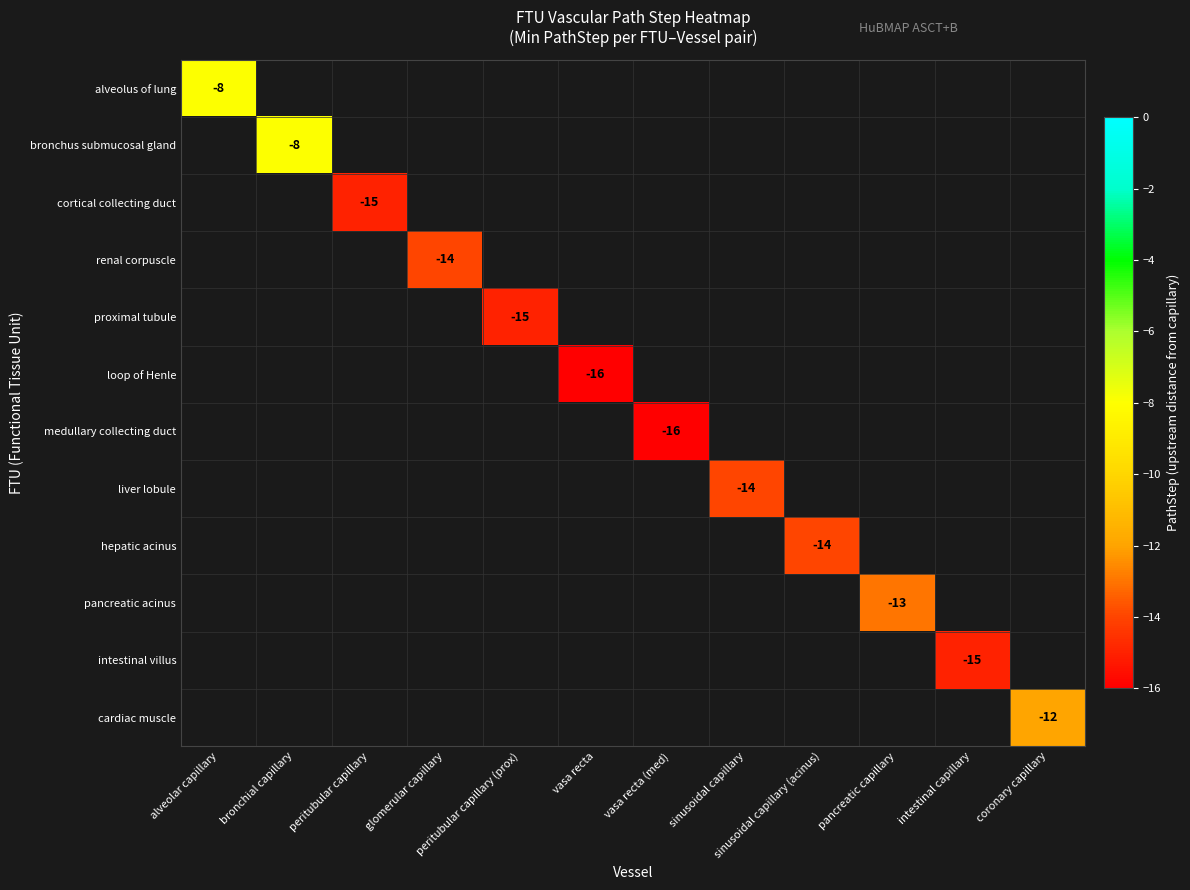

At vasa recta (med), list the series in order from largest to smallest.

alveolus of lung, bronchus submucosal gland, cortical collecting duct, renal corpuscle, proximal tubule, loop of Henle, medullary collecting duct, liver lobule, hepatic acinus, pancreatic acinus, intestinal villus, cardiac muscle